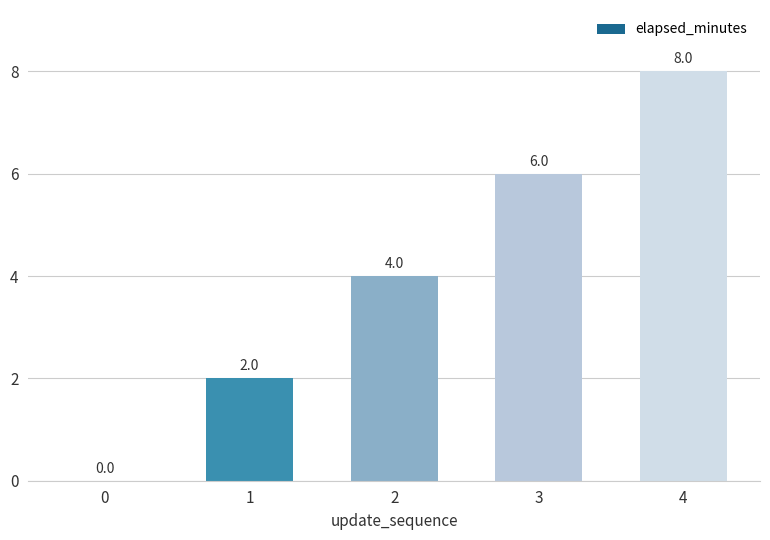

What is the sum of the values at 0 and 2?

4